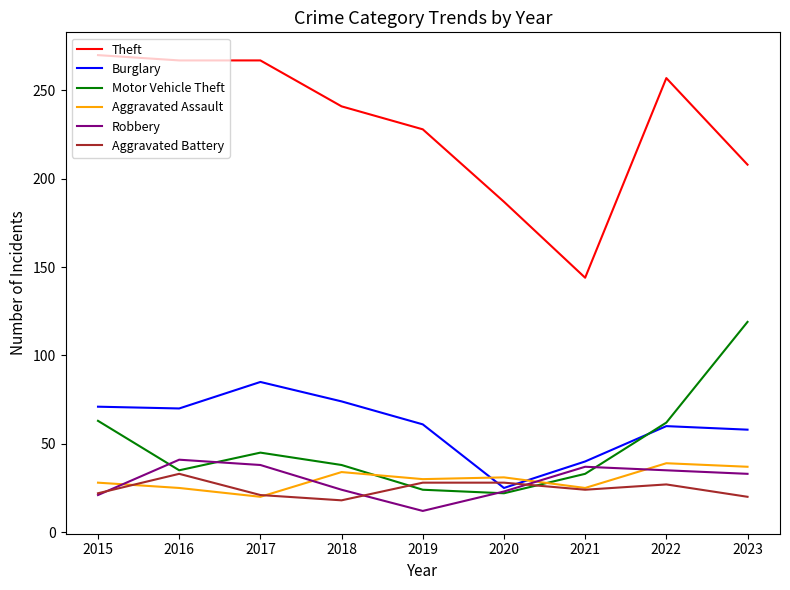

Is the value of Aggravated Battery at 2021 greater than the value of Motor Vehicle Theft at 2023?

No